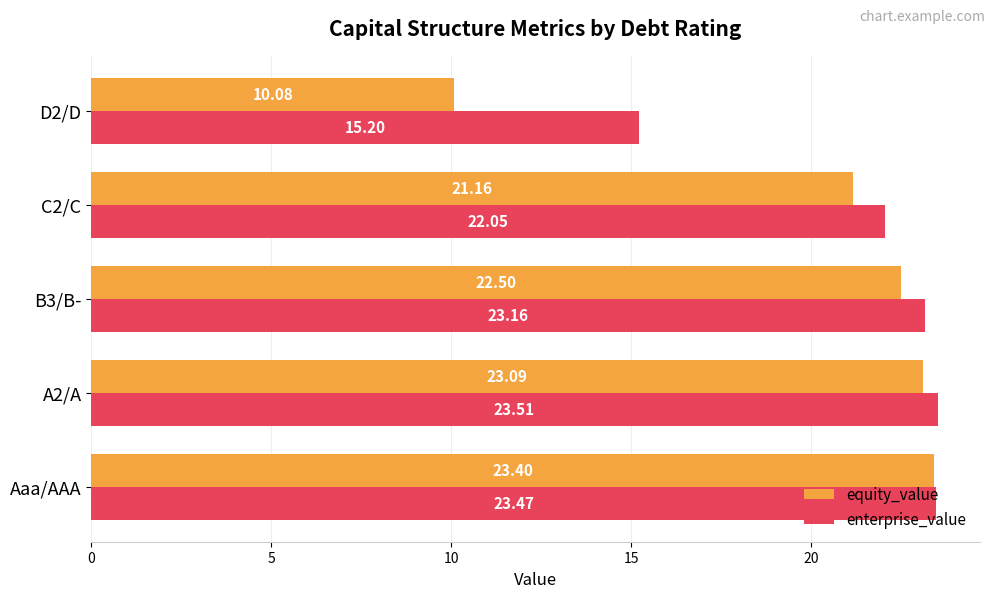

What is the difference between the maximum and minimum values in the equity_value series?

13.3